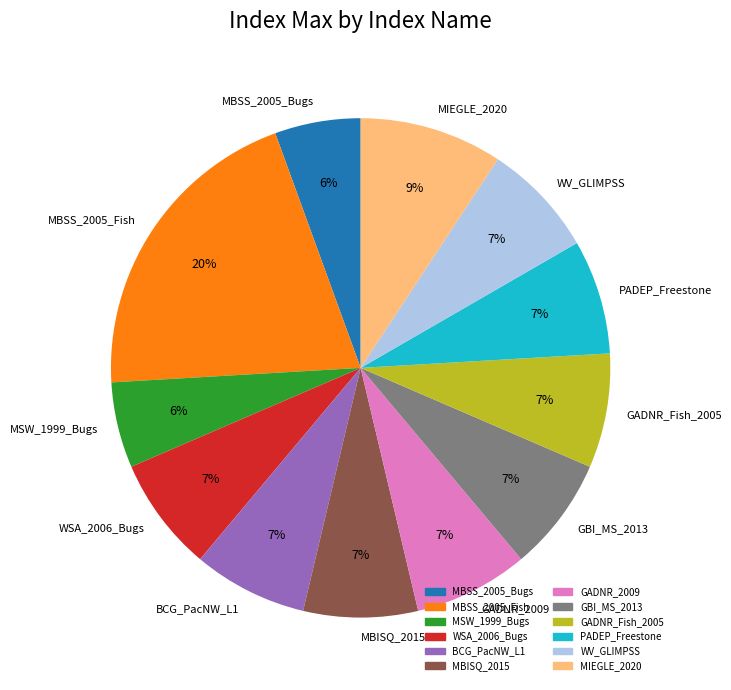

Is the sum of MSW_1999_Bugs and PADEP_Freestone greater than half?

No